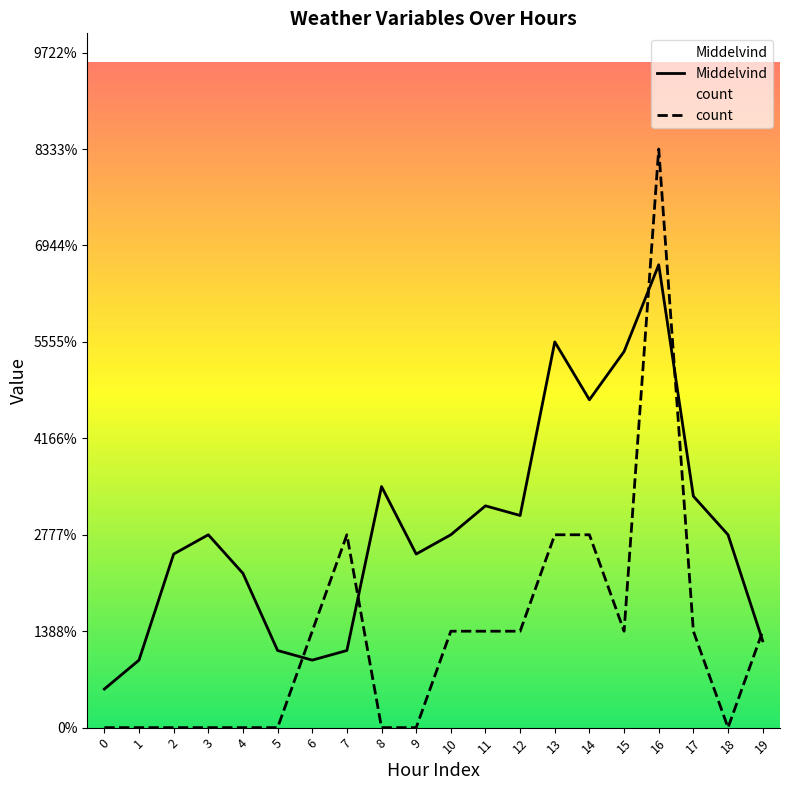

What is the spread (max minus min) of values at 18?

2.0